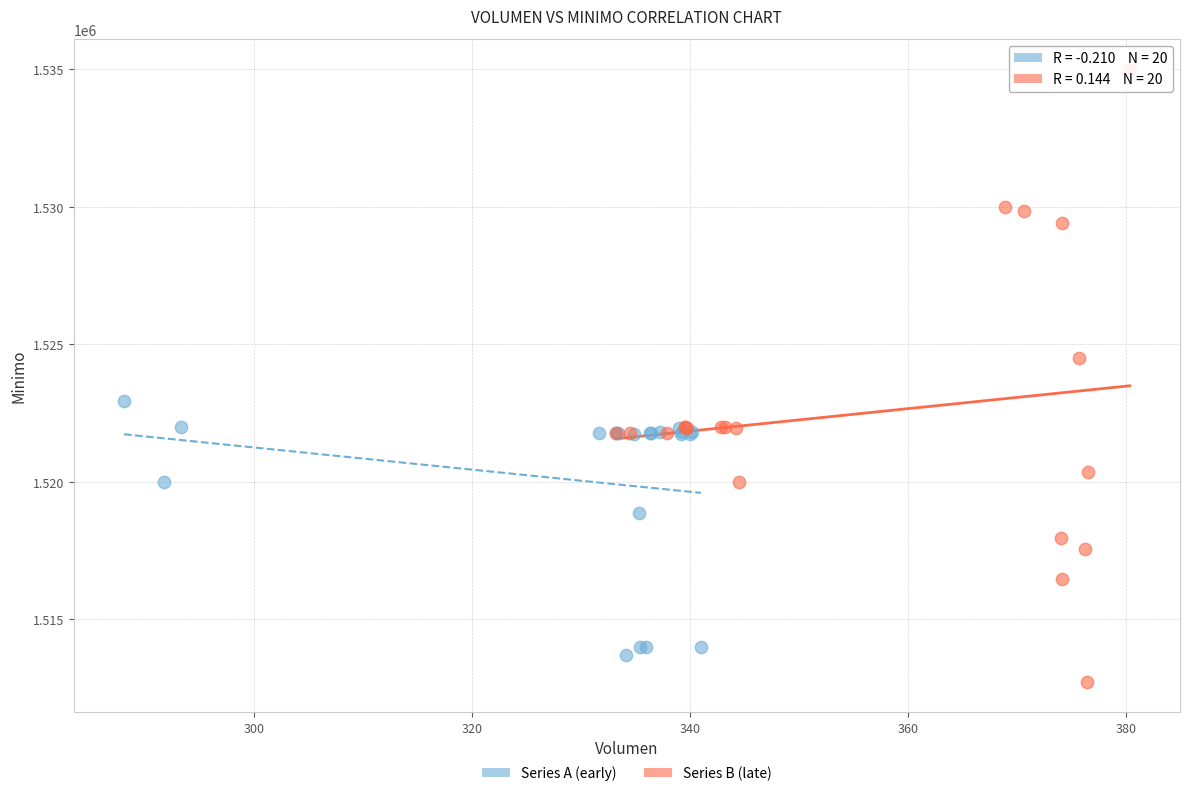

Which series reaches the minimum Y coordinate?

Series B (late)